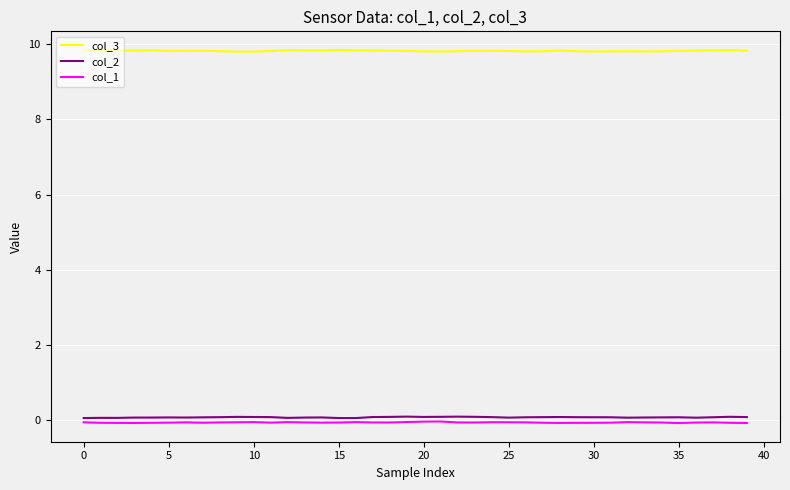

True or false: col_3 and col_1 intersect in this chart.

False